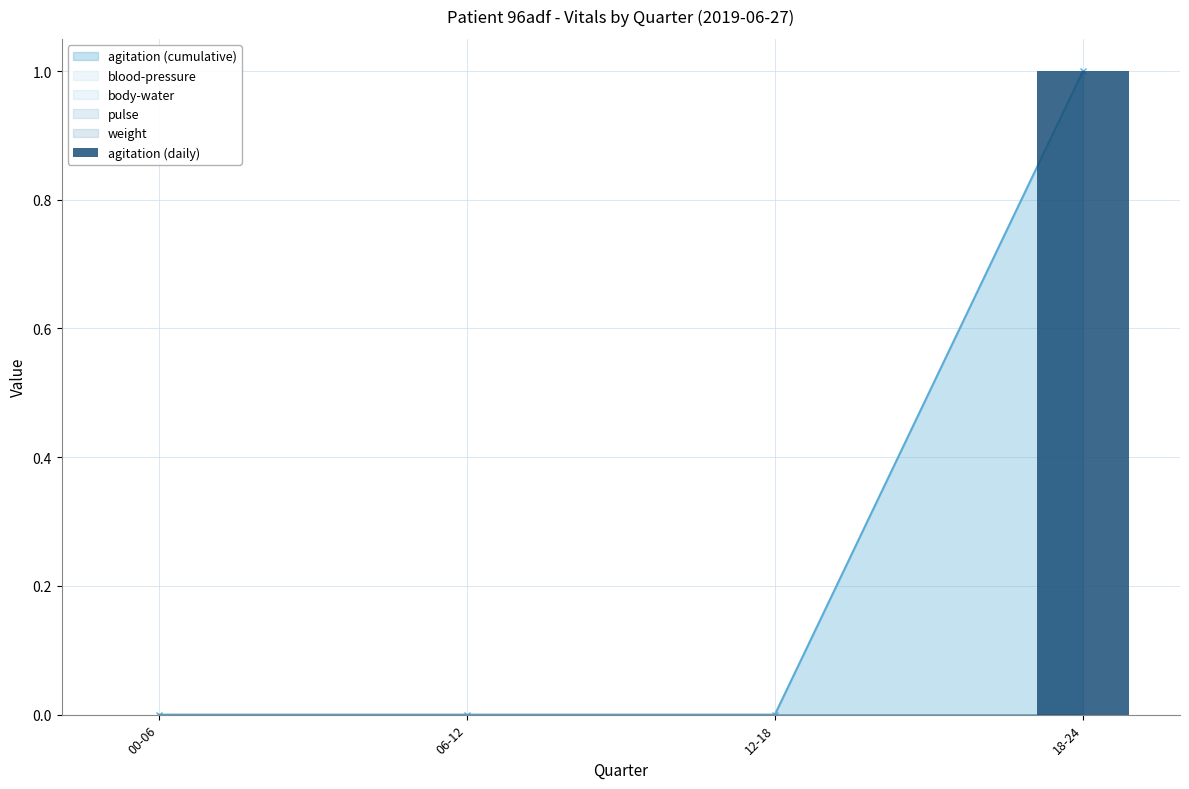

What is the sum of the values at 00-06 and 18-24?

1